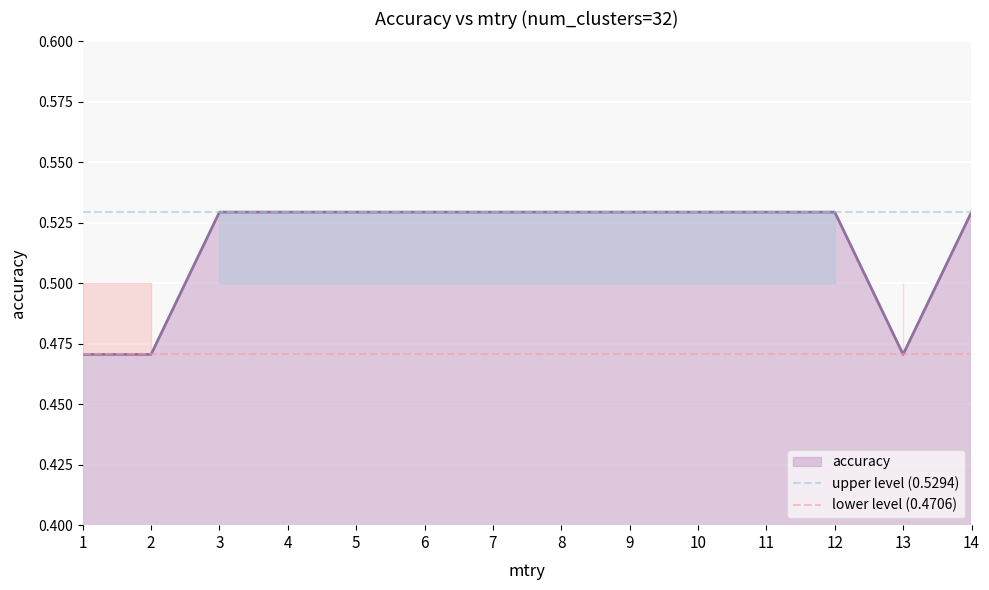

Reading left to right, transcribe all the data shown in this chart.

upper level (0.5294): 1=0.5	2=0.5	3=0.5	4=0.5	5=0.5	6=0.5	7=0.5	8=0.5	9=0.5	10=0.5	11=0.5	12=0.5	13=0.5	14=0.5
lower level (0.4706): 1=0.5	2=0.5	3=0.5	4=0.5	5=0.5	6=0.5	7=0.5	8=0.5	9=0.5	10=0.5	11=0.5	12=0.5	13=0.5	14=0.5